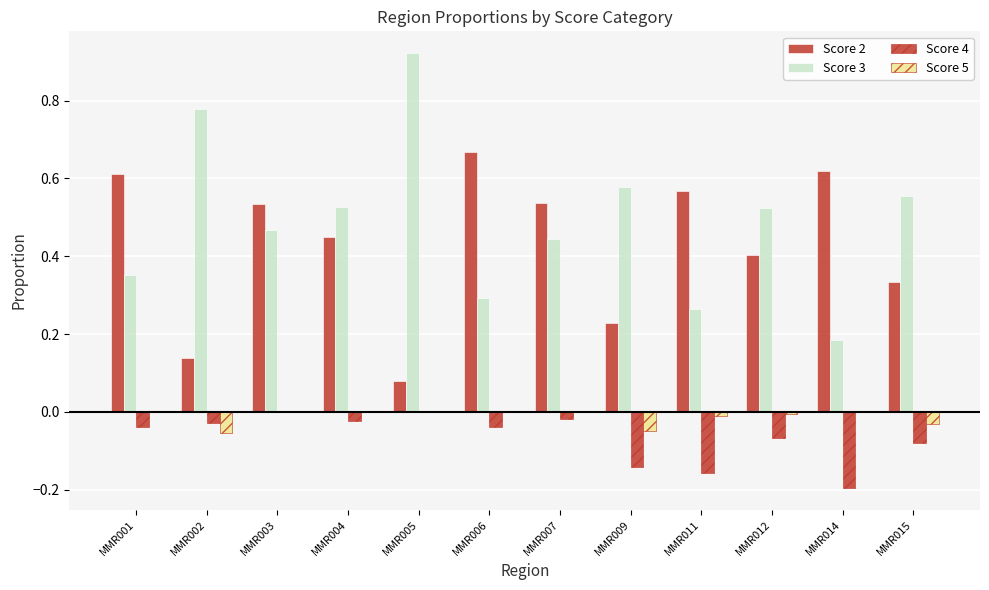

What is the difference between the maximum and second lowest values in the Score 2 series?

0.5